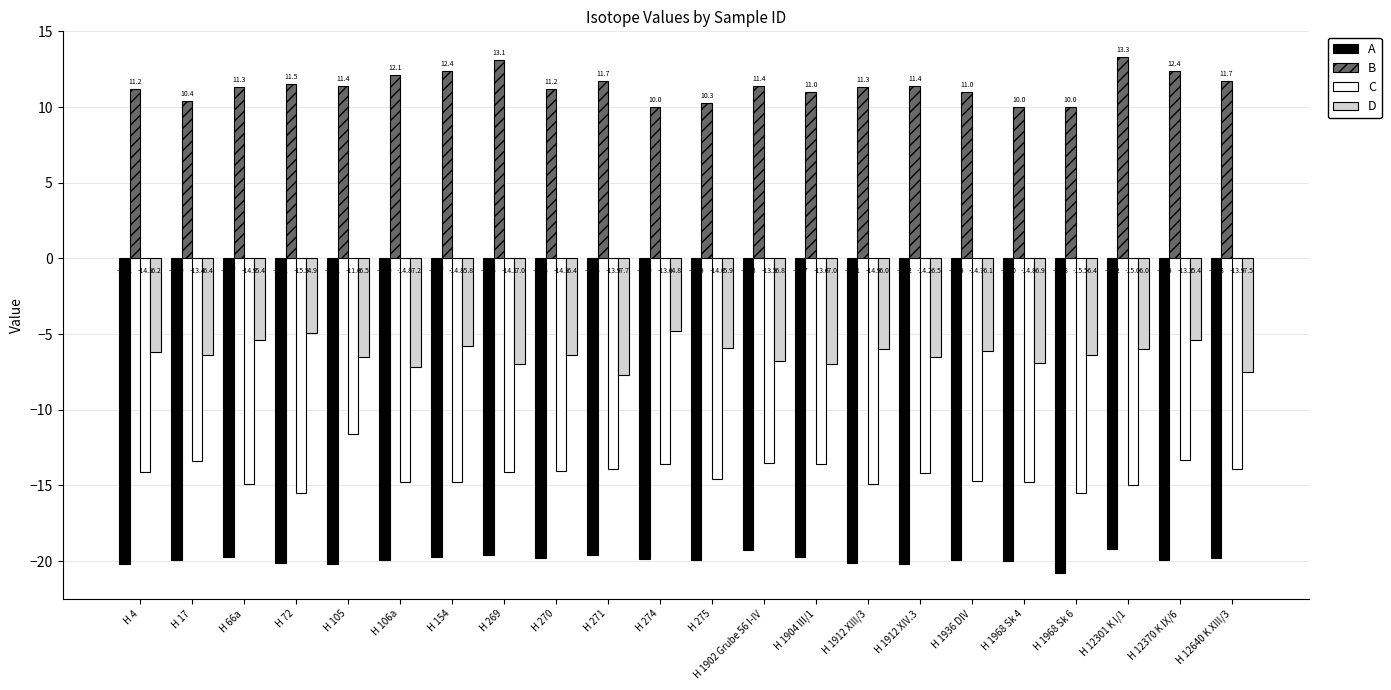

What is the average value of the D series?

-6.3